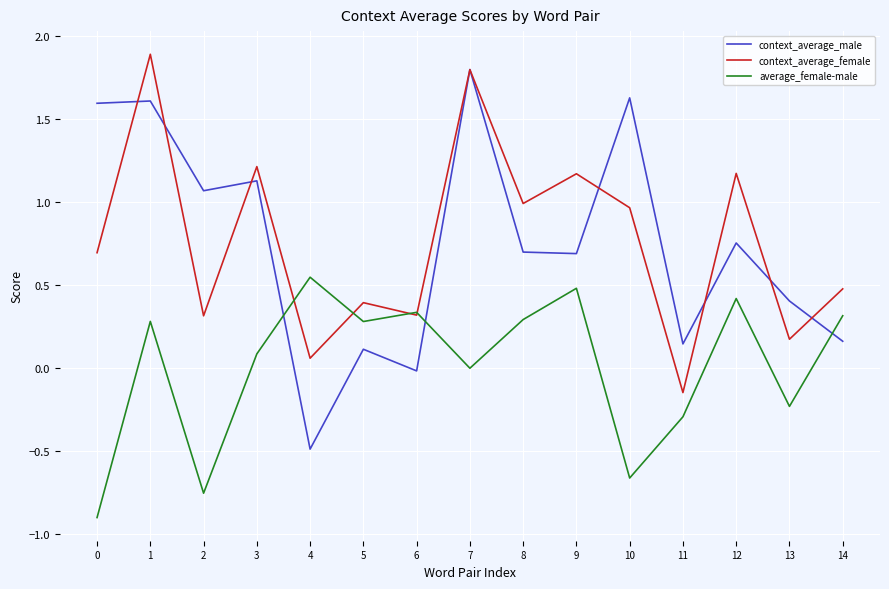

Which series changed the most between 8 and 14?

context_average_male